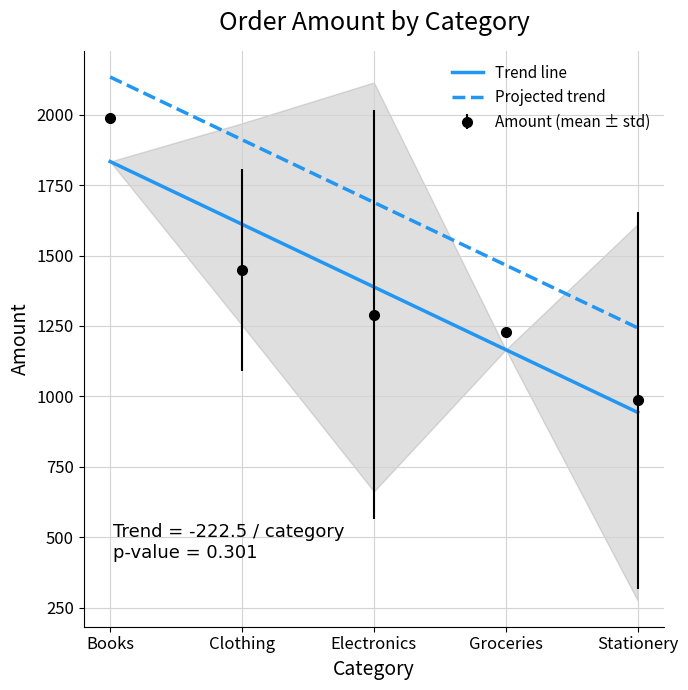

What is the sum of all Trend line values?

6941.8